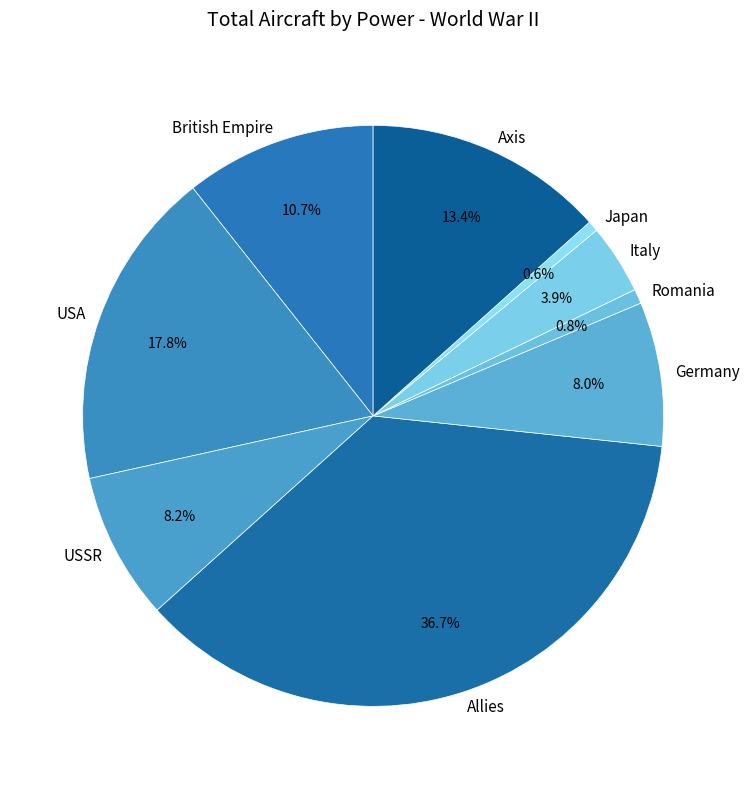

Is it true that USSR is 1% of the pie?

False